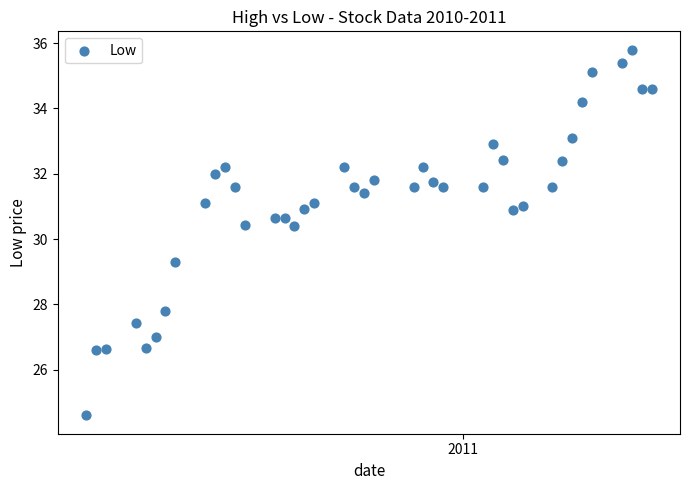

What is the range of Y values (max minus min)?

11.2